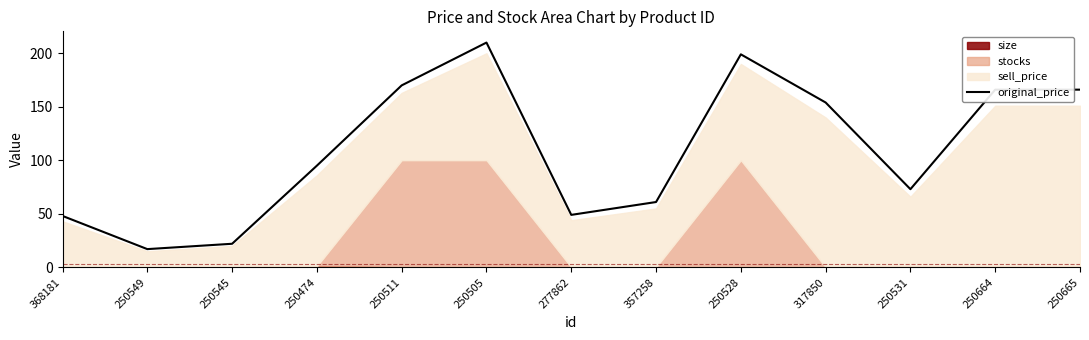

What is the lowest value of the original_price series?

17